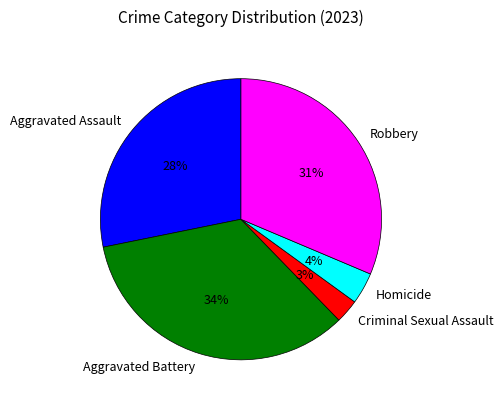

To the nearest percent, what percentage of the pie is Robbery?

31%